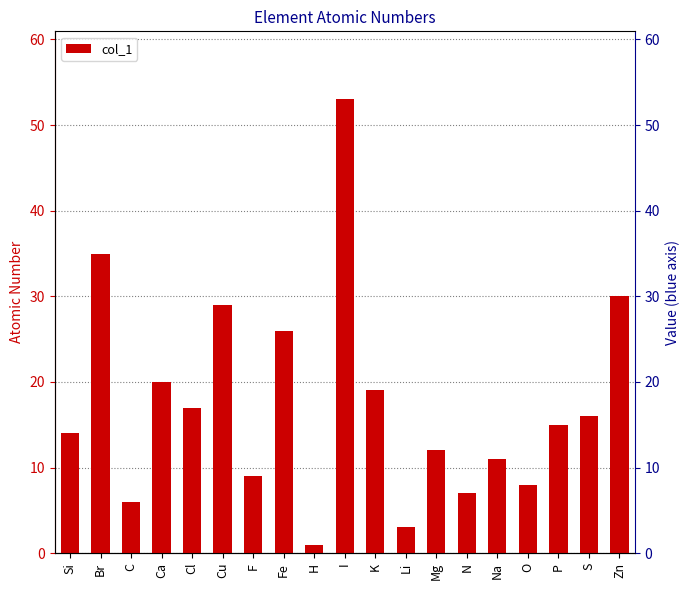

Reading left to right, what are all the values shown in this chart?

Si=14	Br=35	C=6	Ca=20	Cl=17	Cu=29	F=9	Fe=26	H=1	I=53	K=19	Li=3	Mg=12	N=7	Na=11	O=8	P=15	S=16	Zn=30